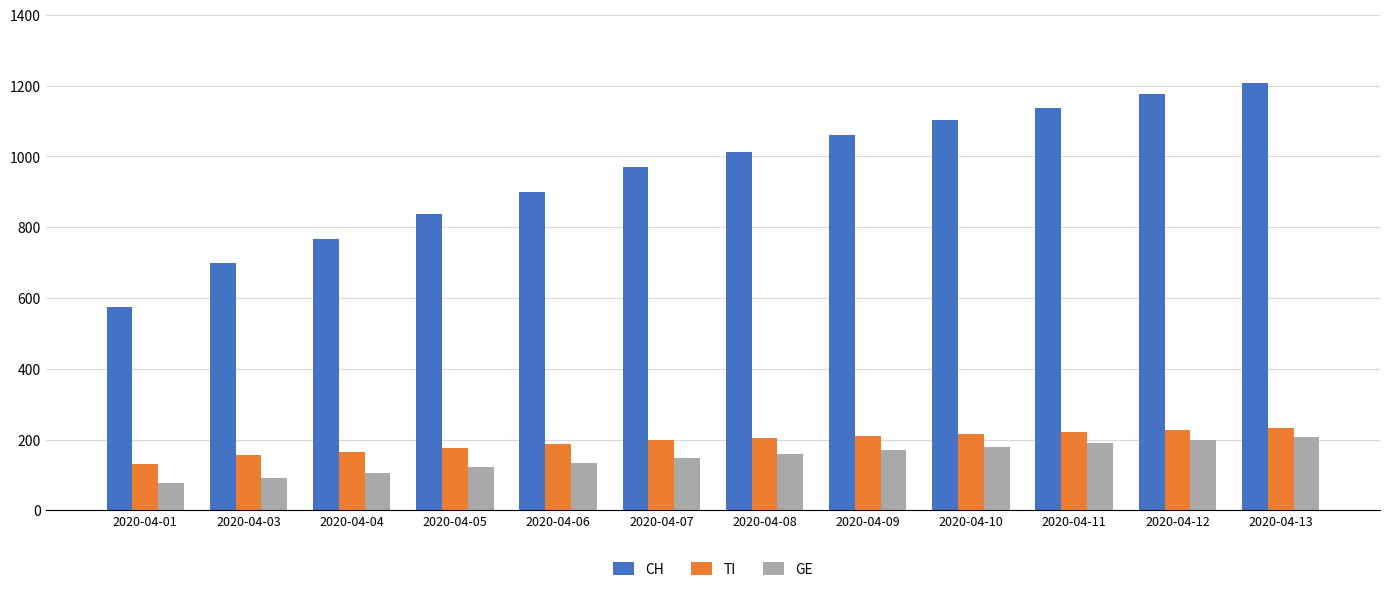

What is the total value across all series at 2020-04-06?

1222